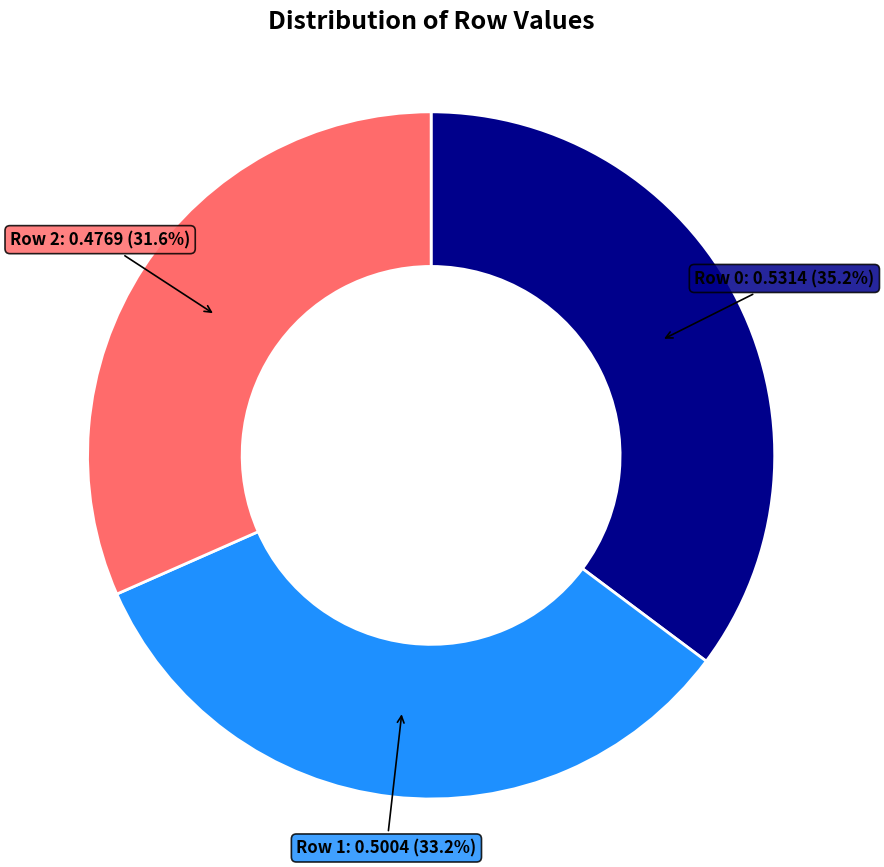

Does any single category account for the majority?

No